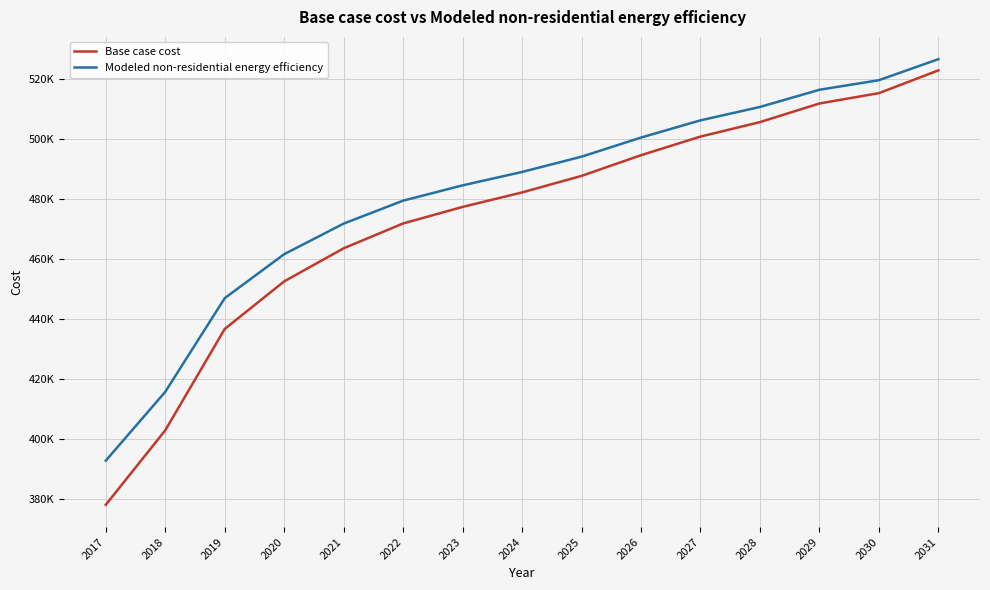

Does the chart display data point markers on the line(s)?

No